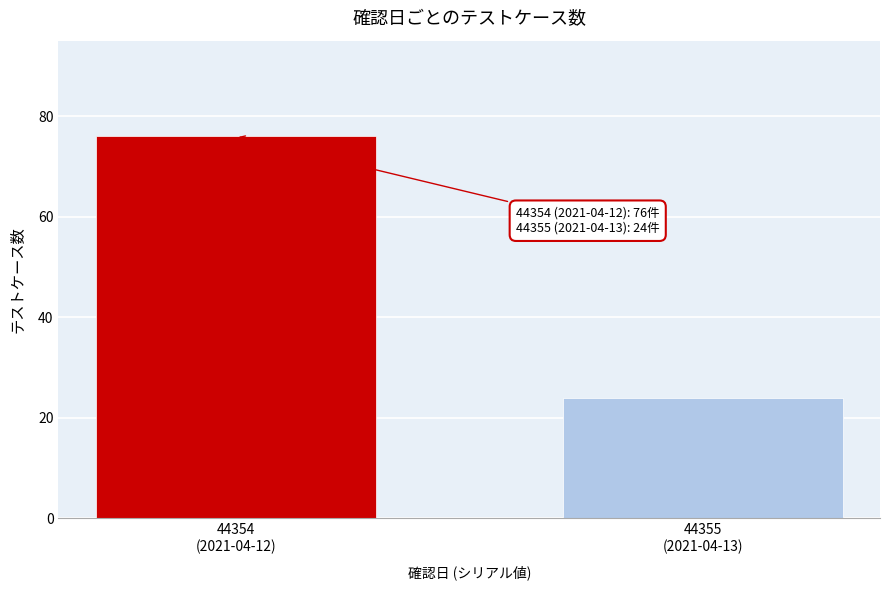

Reading left to right, what are all the values shown in this chart?

76	24